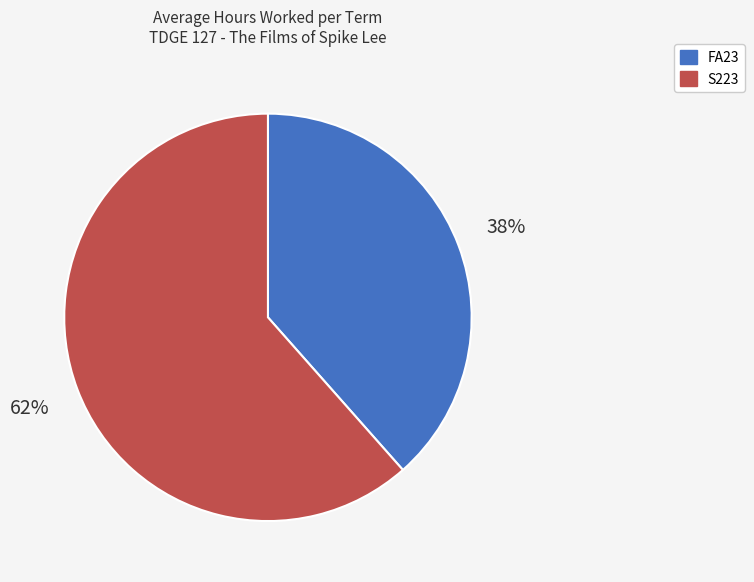

Is the sum of FA23 and S223 greater than half?

Yes